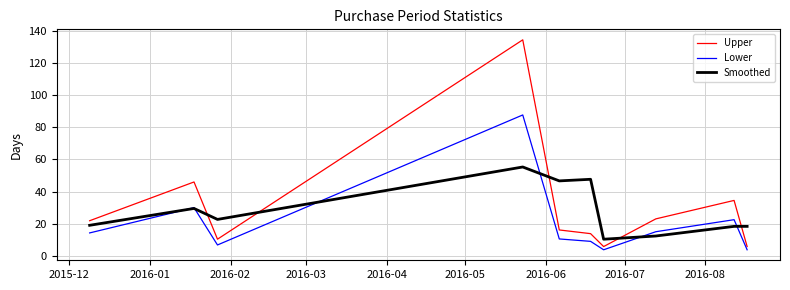

At how many categories does at least one series exceed 21?

8